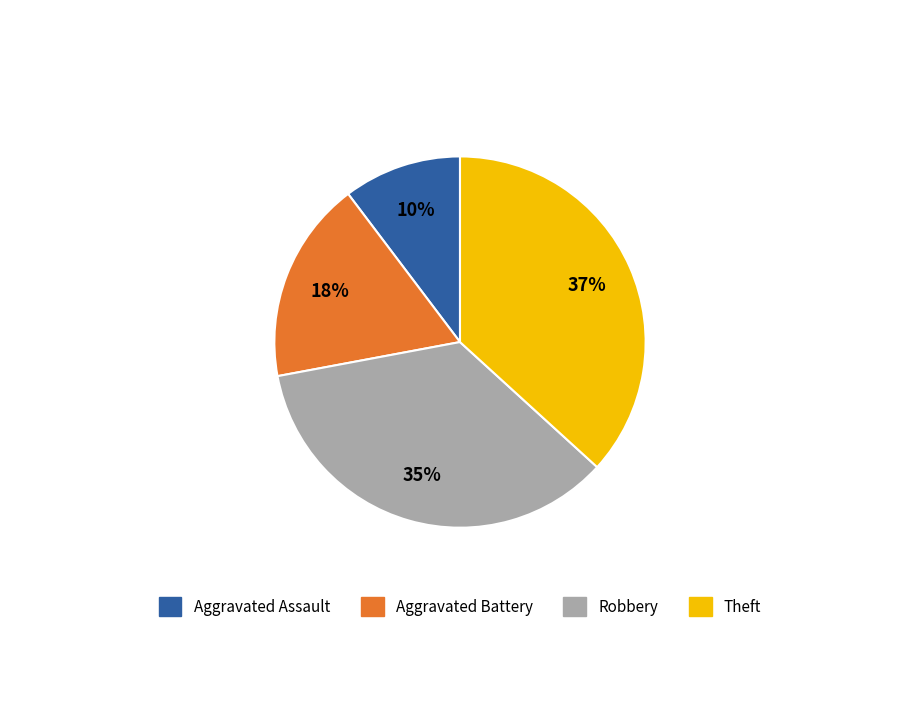

How many segments does this pie chart have?

4